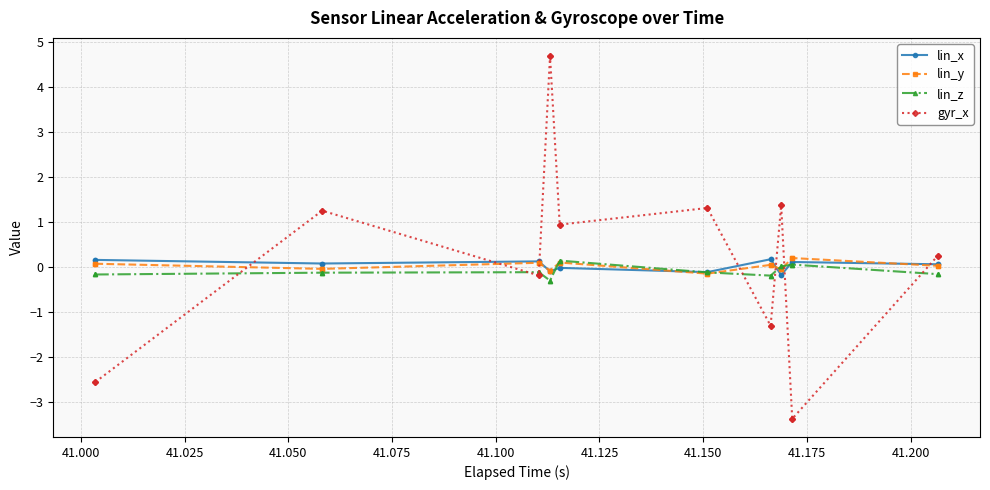

Which series ends up on top after the final intersection of lin_z and gyr_x?

gyr_x